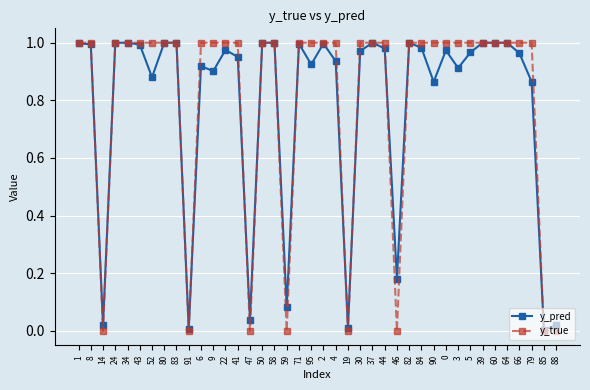

How many series are shown in this chart?

2